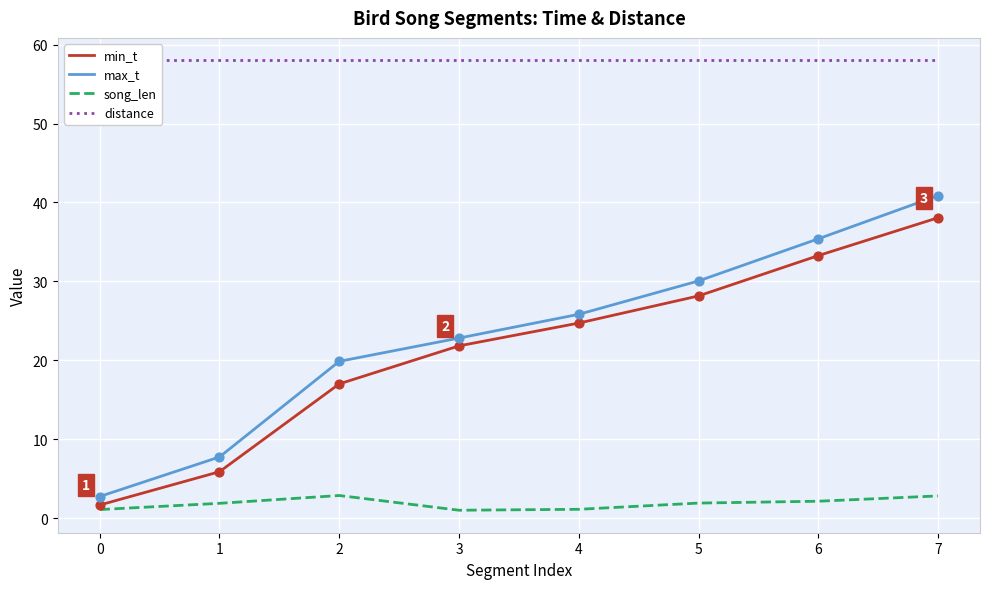

Which series has the largest total across all categories?

distance